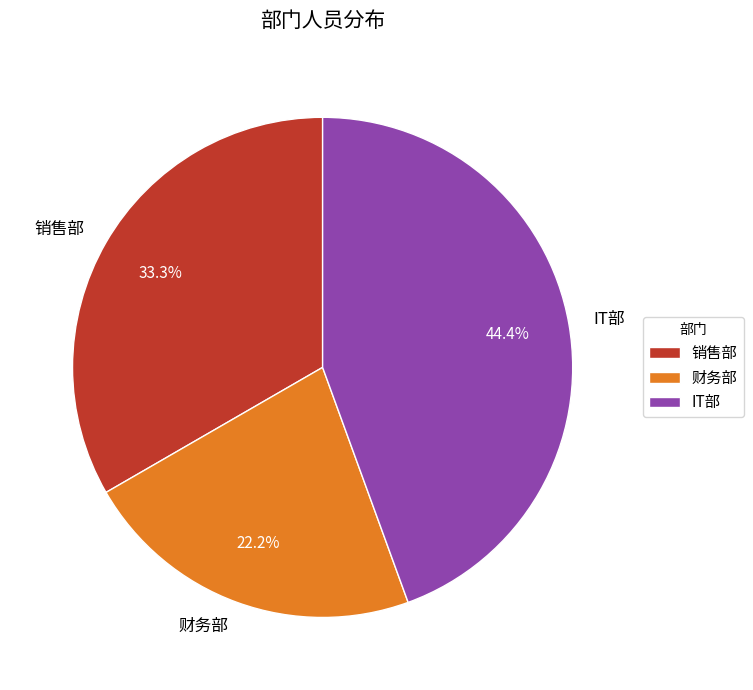

How many slices are in this pie chart?

3